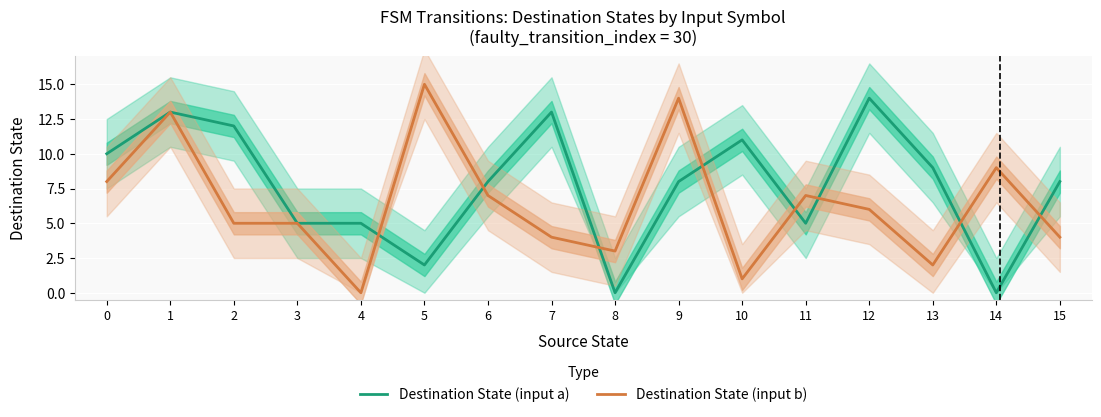

How many lines are shown in the chart?

2